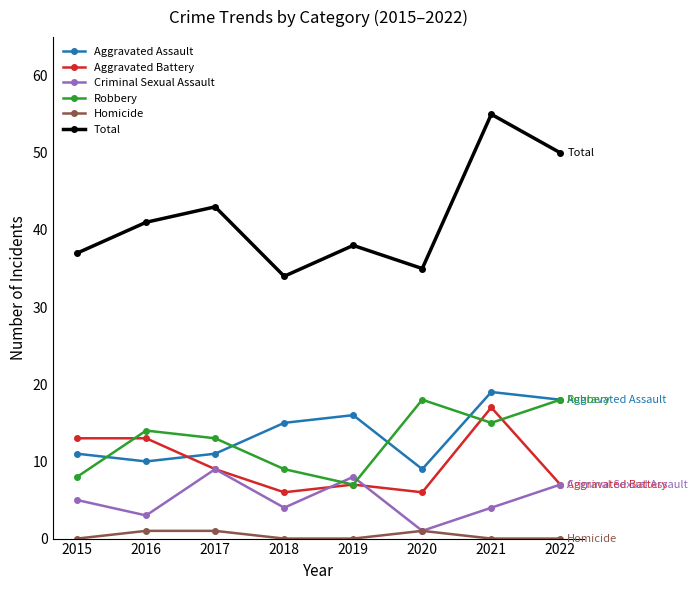

How many series are shown in this chart?

6